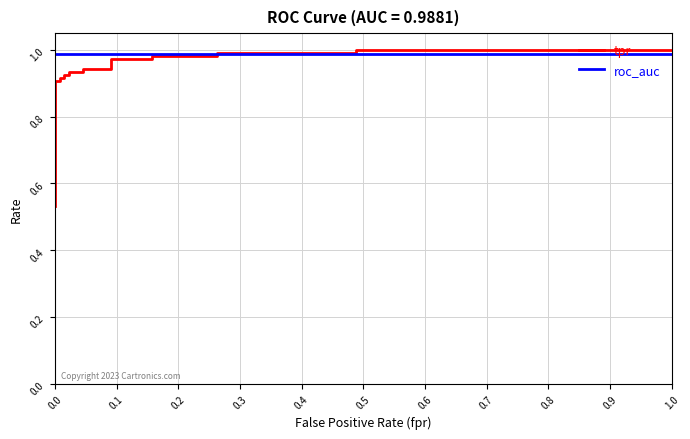

List the series in order of their peak value, highest first.

tpr, roc_auc